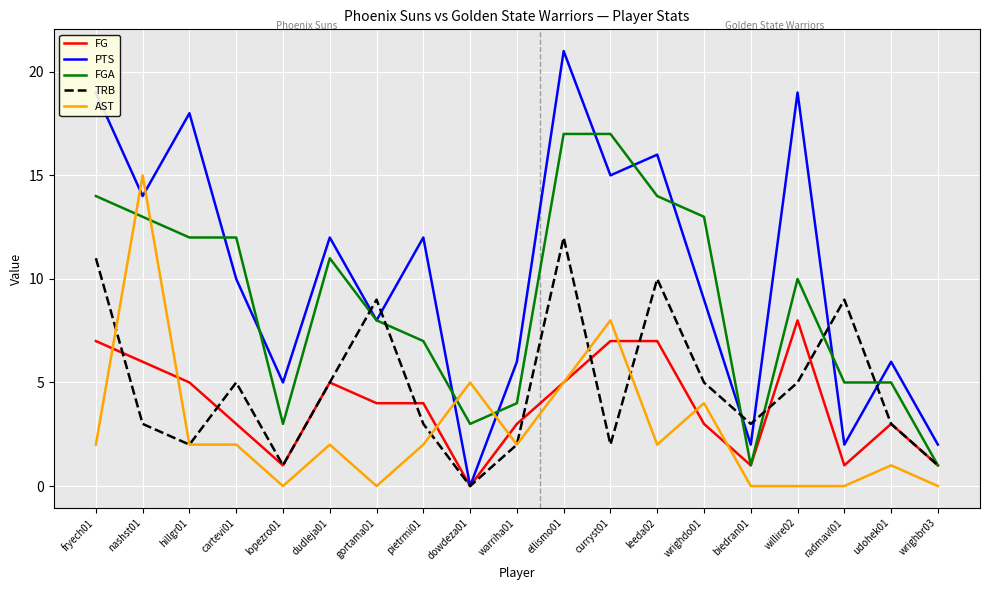

What is the total value across all series at nashst01?

51